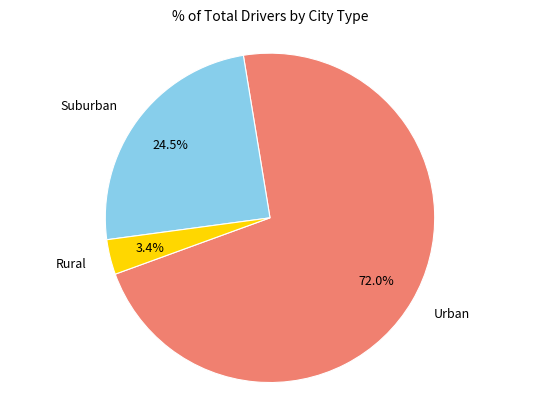

Count the number of slices in the pie.

3